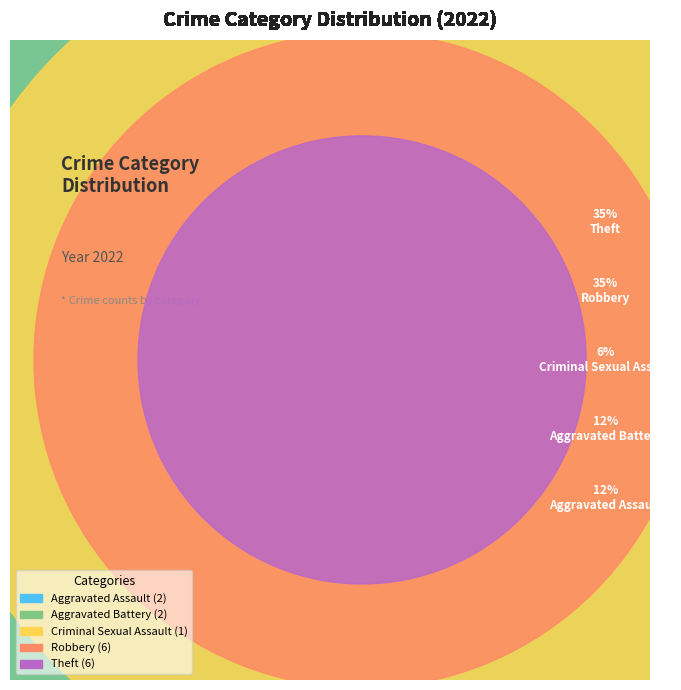

Combined, do Criminal Sexual Assault and Aggravated Assault account for over 50%?

No